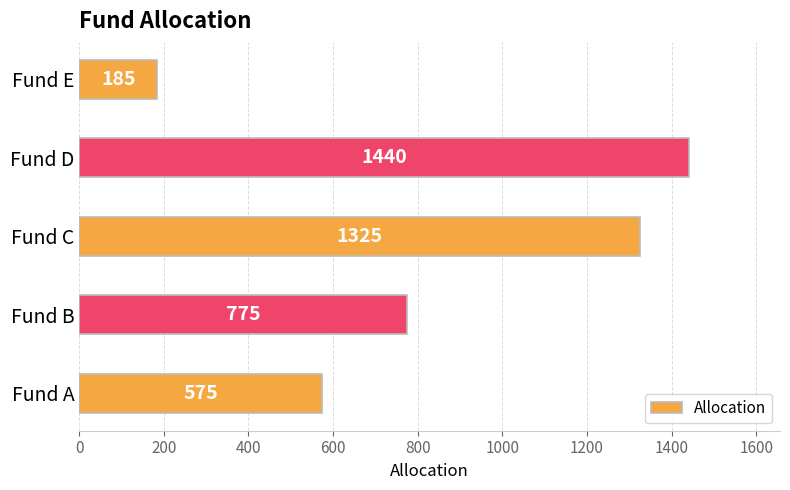

At which category does the chart reach its peak across all series?

Fund D